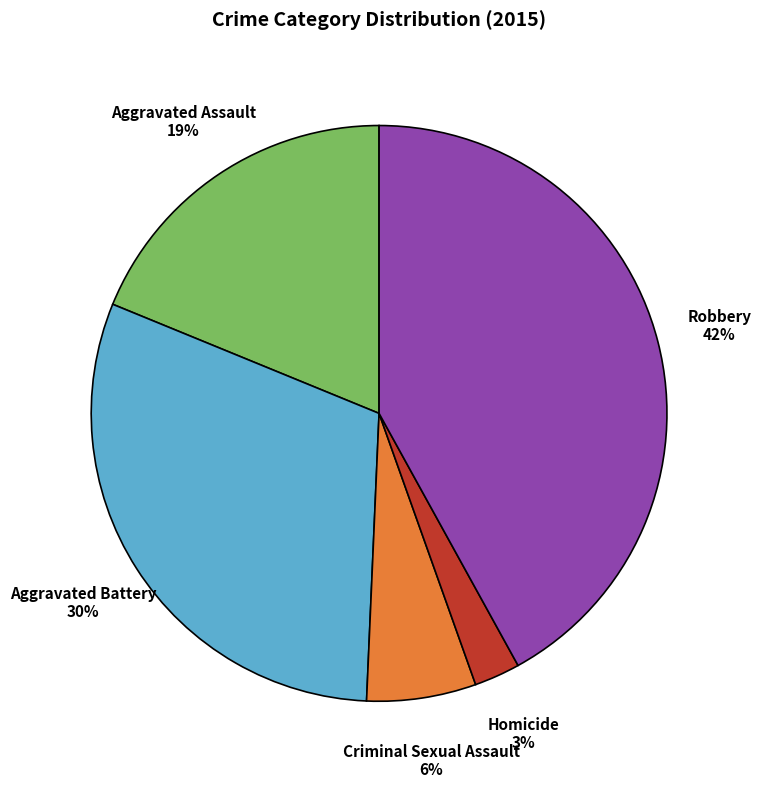

Is there a majority slice in this chart?

No